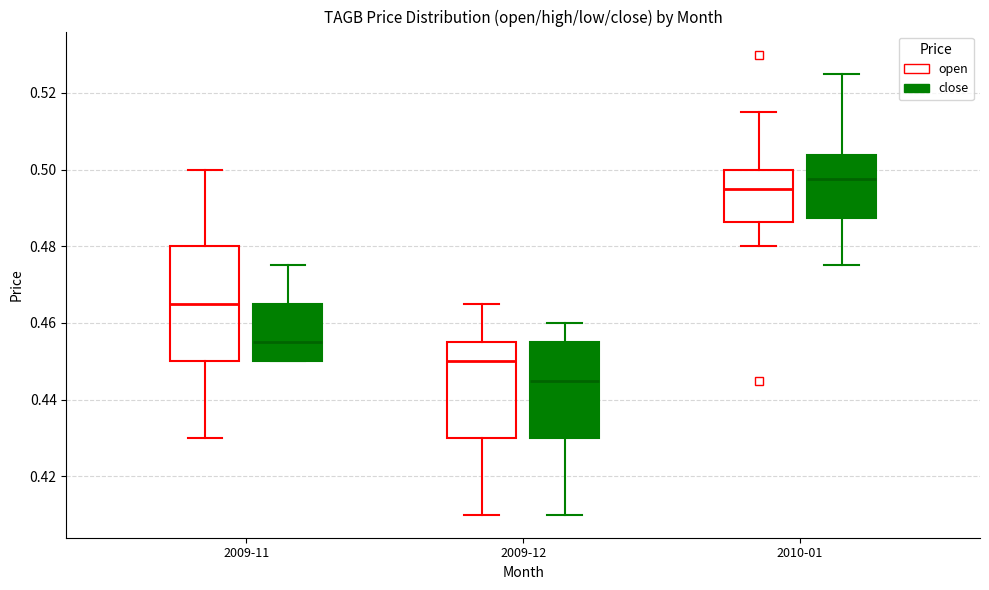

Which box has the highest median line?

2010-01 (close)